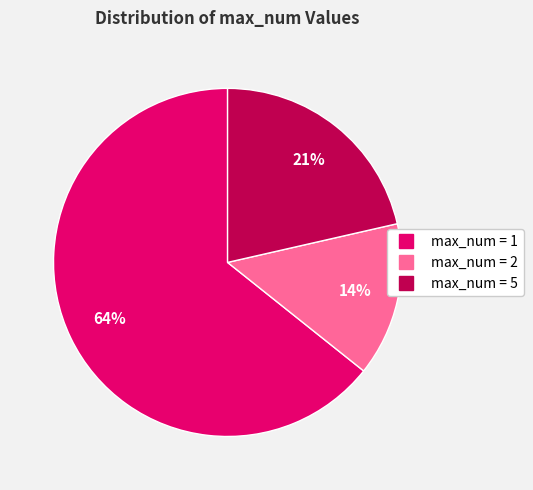

How many segments does this pie chart have?

3